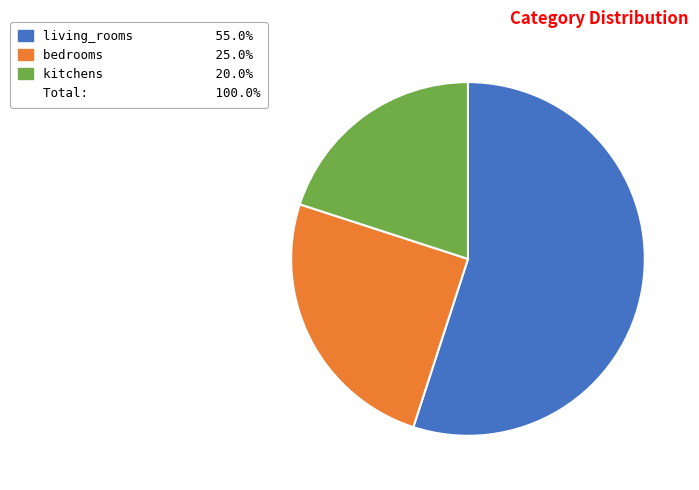

Is there a majority slice in this chart?

Yes